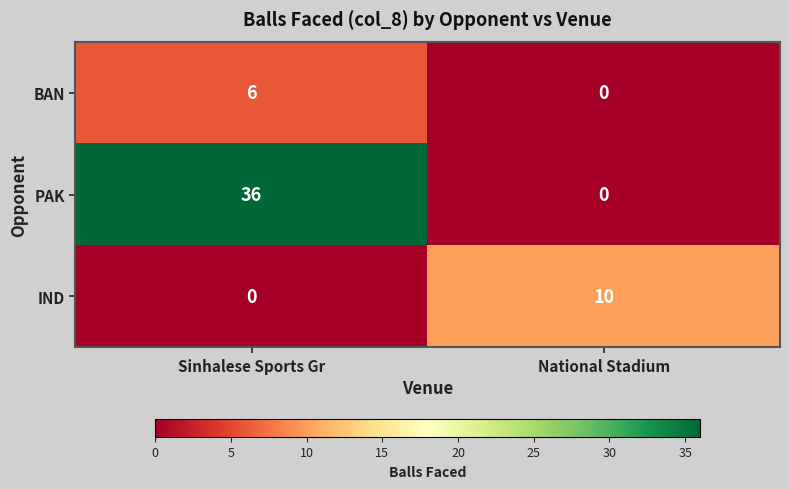

The PAK series shows 48 at Sinhalese Sports Gr. True or false?

False